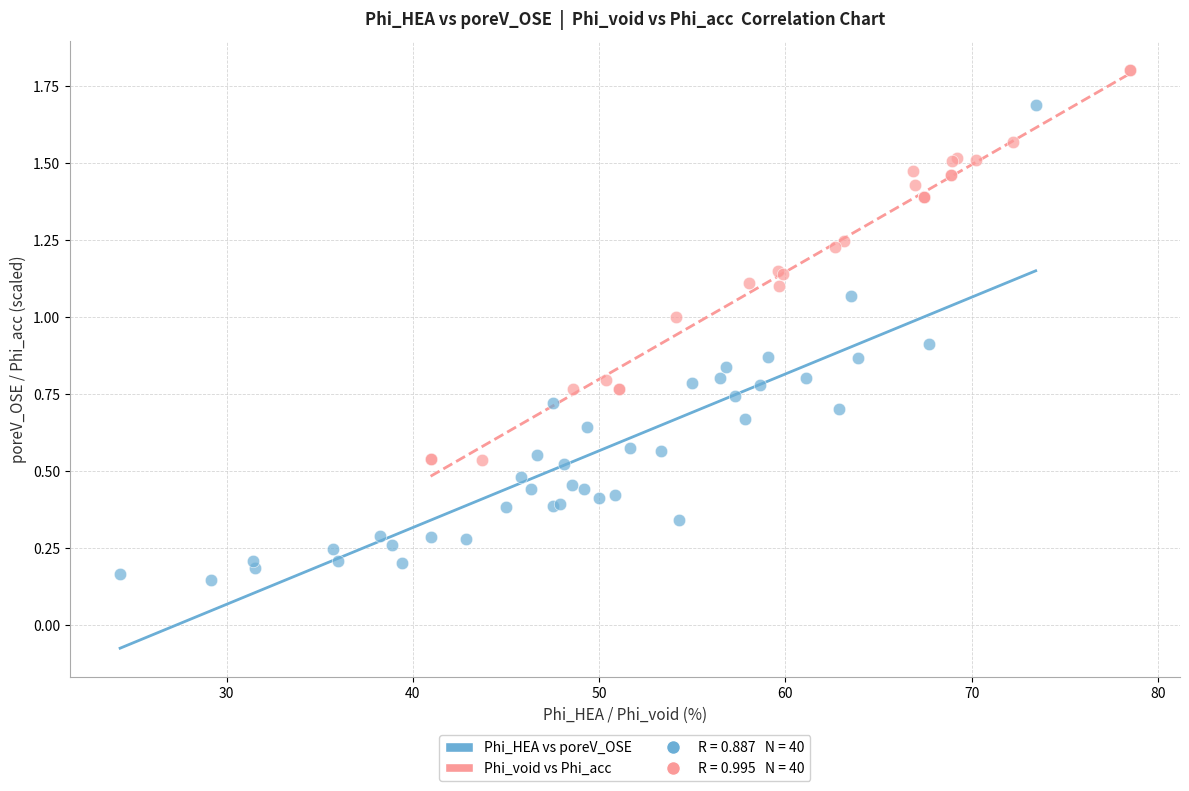

Which series reaches the maximum Y coordinate?

Phi_void vs Phi_acc